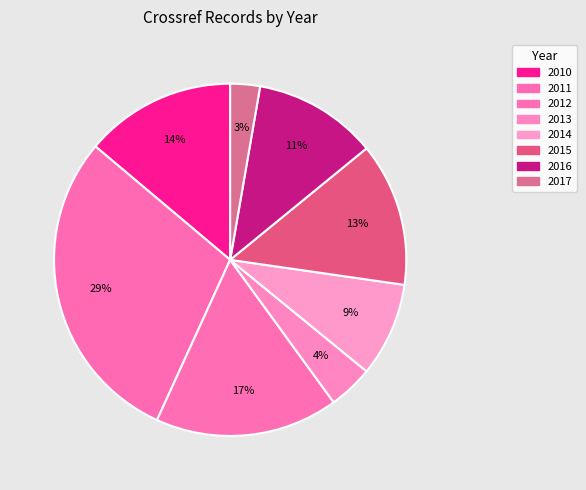

Is there a majority slice in this chart?

No